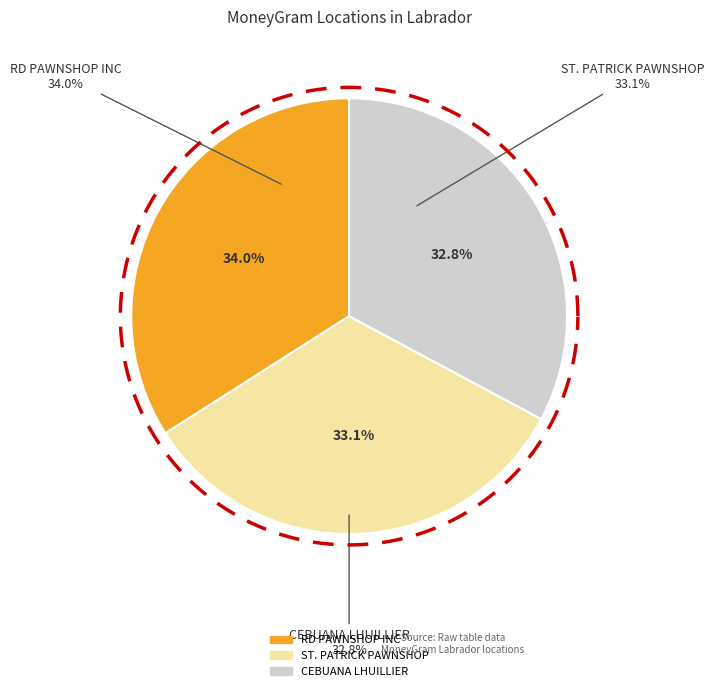

Between CEBUANA LHUILLIER - CLH LABRADOR and RD PAWNSHOP INC - LABRADOR PANGASINAN, which is larger?

RD PAWNSHOP INC - LABRADOR PANGASINAN